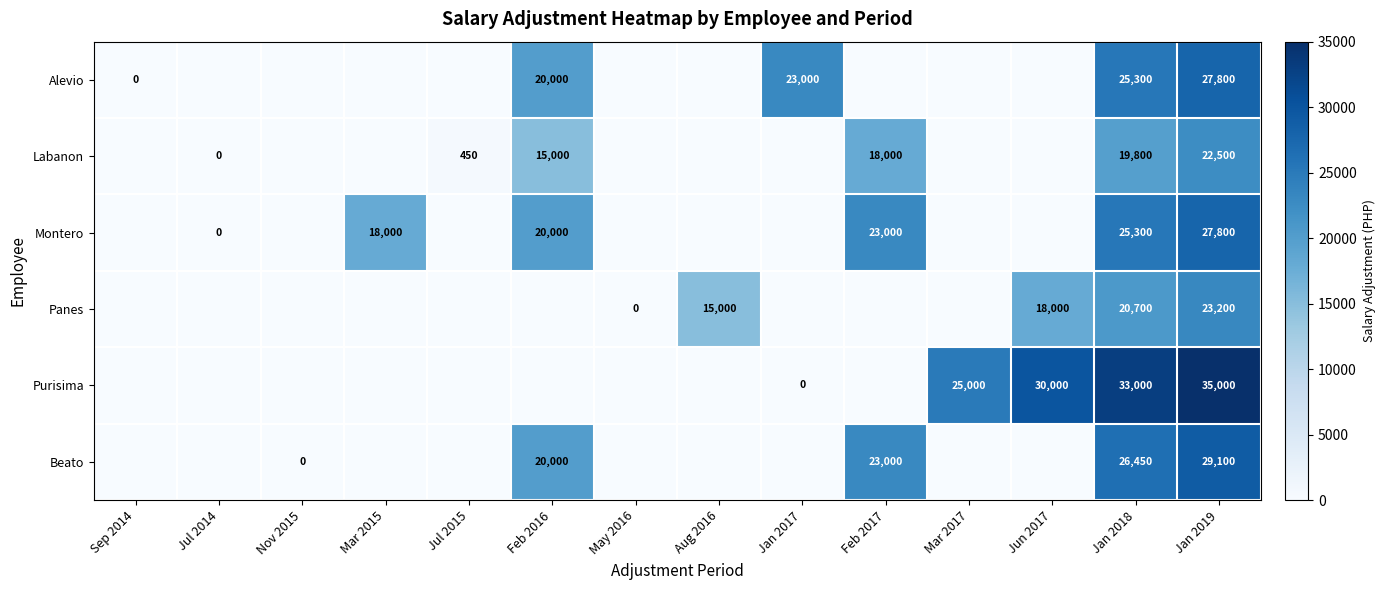

At how many categories does at least one series exceed 6797?

9